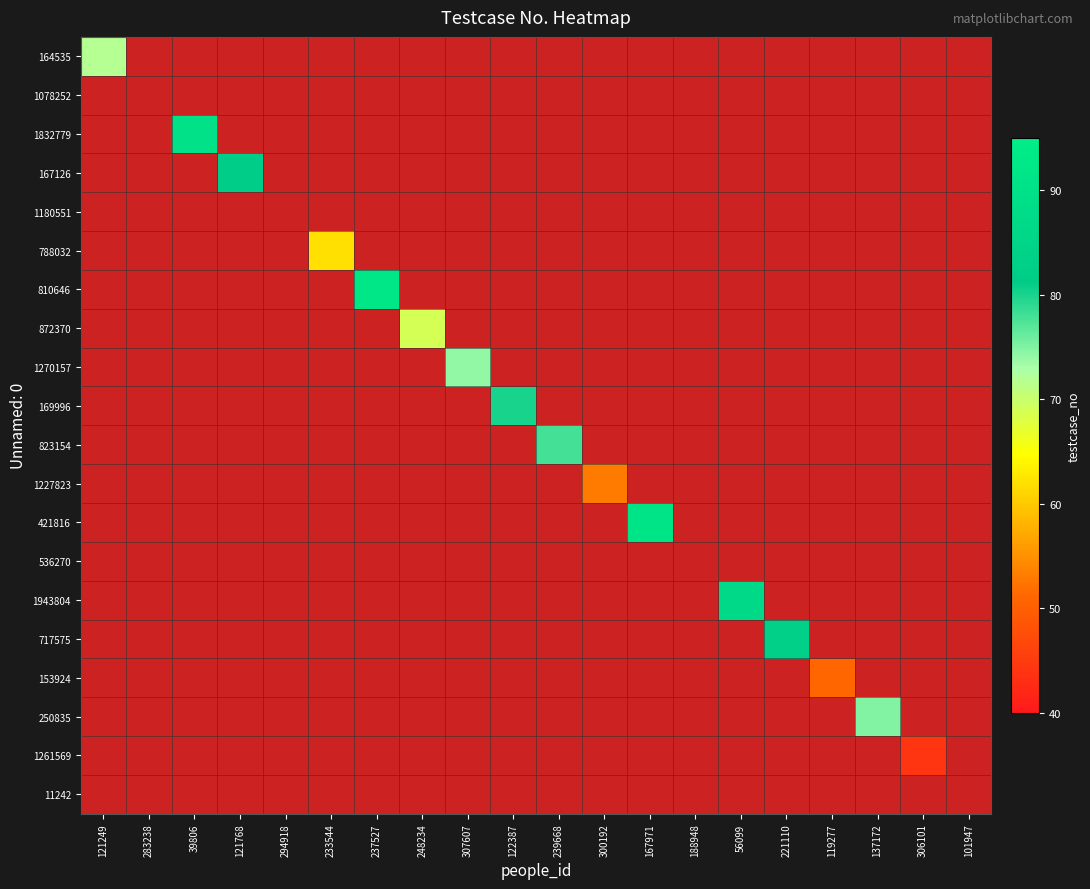

Which category has the lowest value in the 169996 series?

121249